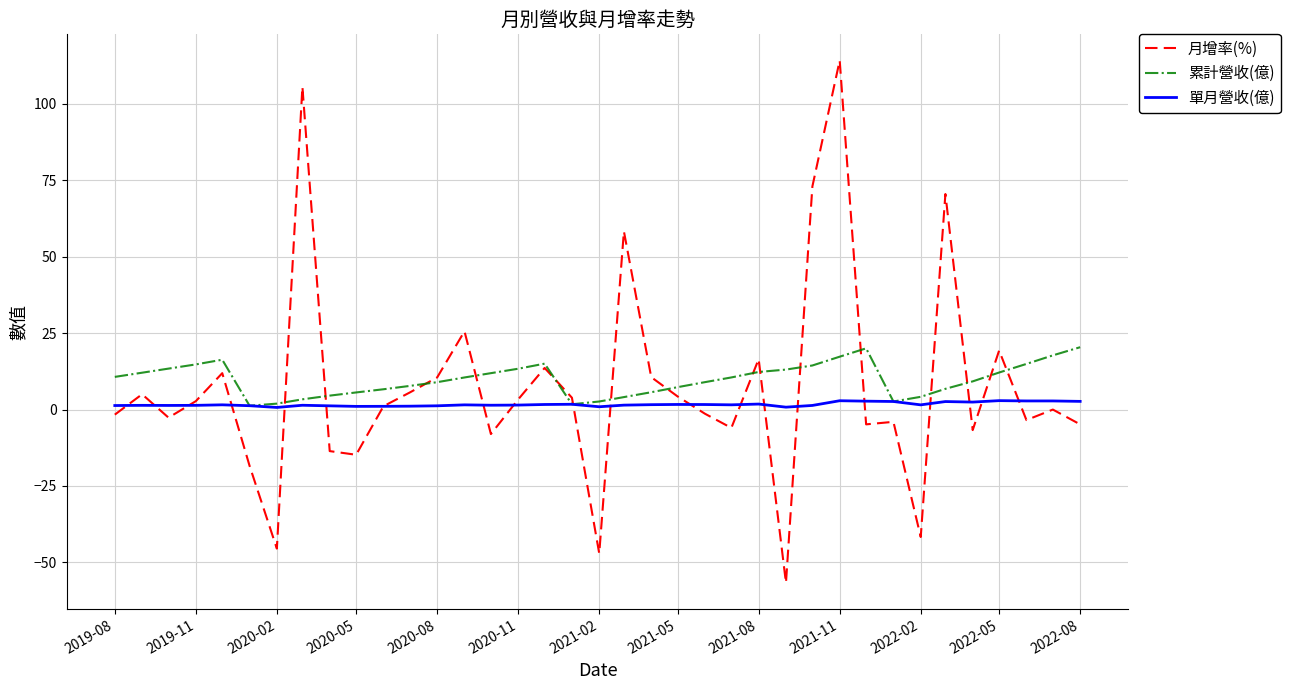

What is the minimum value shown in the chart?

-56.7